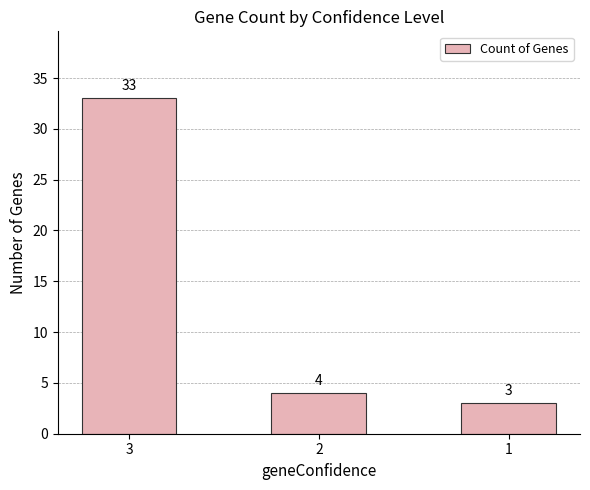

What is the sum of all values?

40